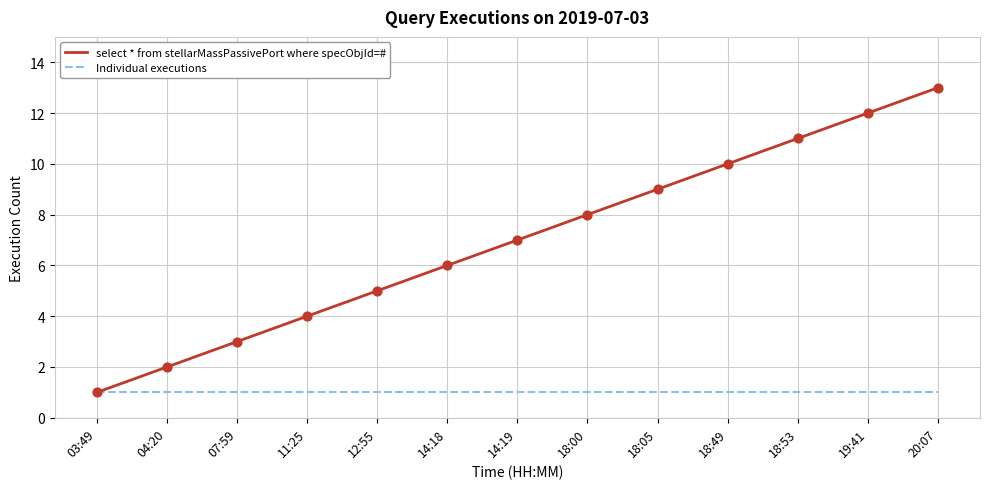

What are all the series names shown in the legend?

select * from stellarMassPassivePort where specObjId=#, Individual executions